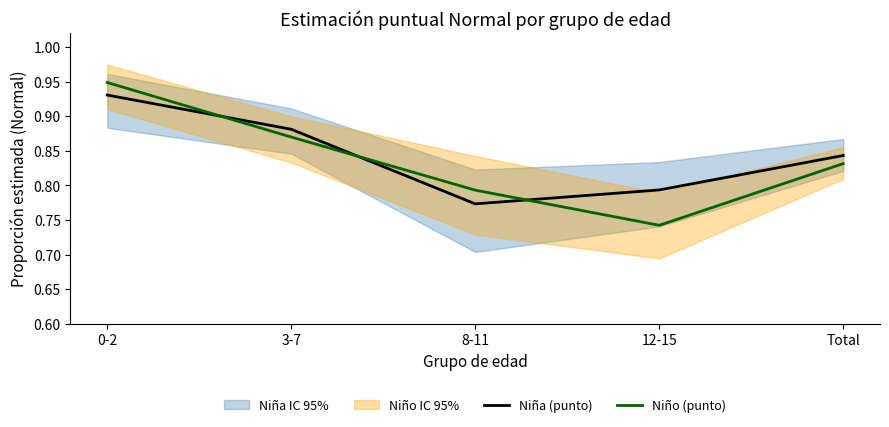

Is it true that Niña (punto) equals 0.8 at 8-11?

True